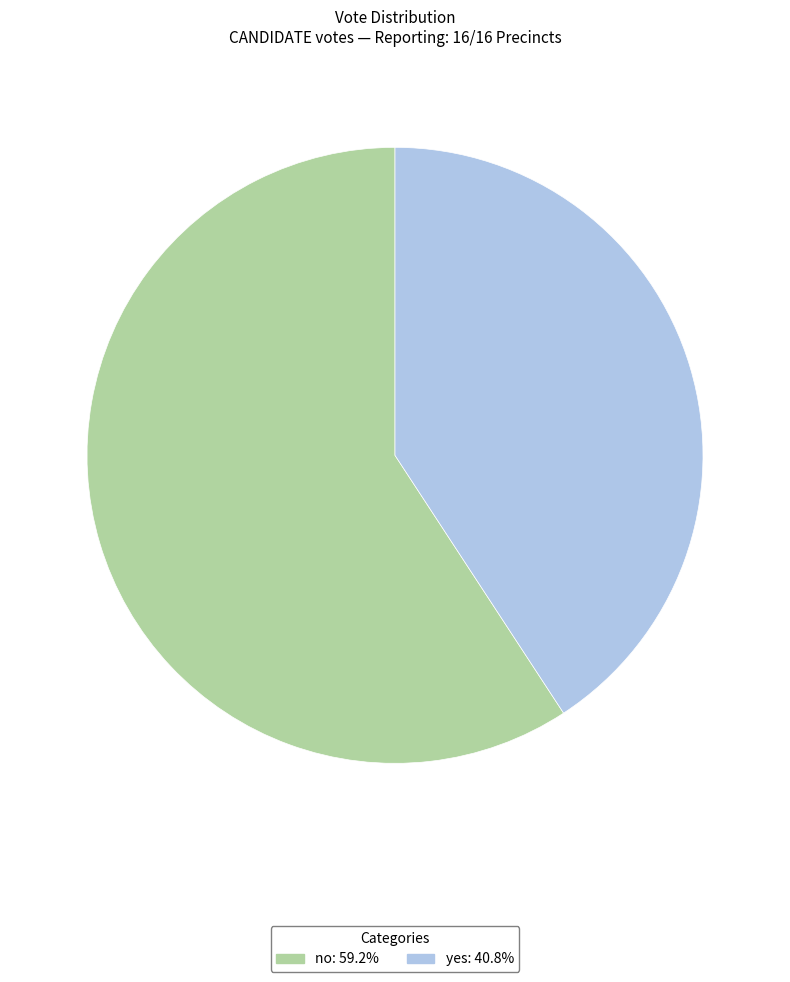

Which category has the biggest portion of the pie?

no